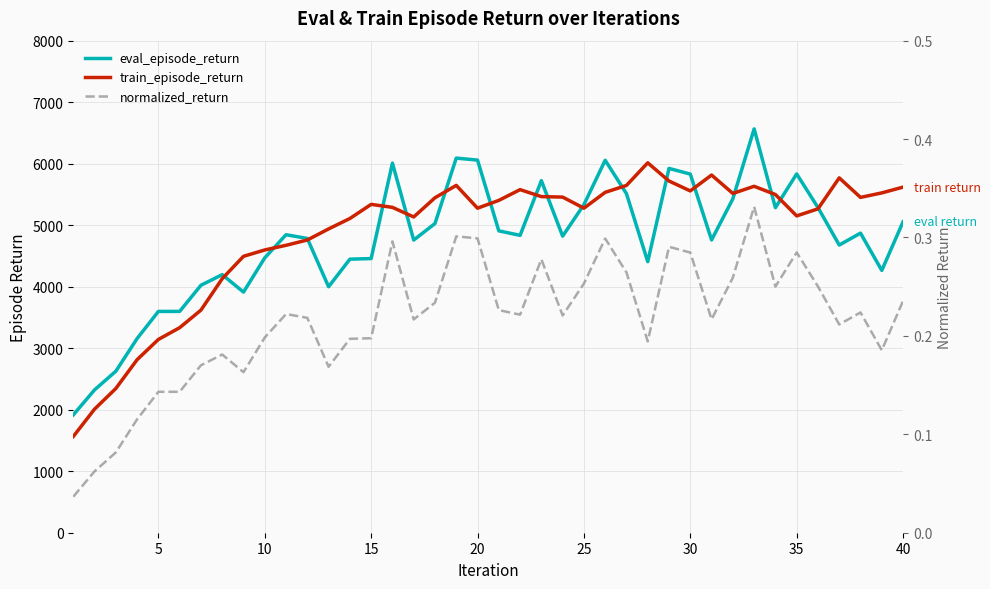

What is the average value of the train_episode_return series?

4863.8